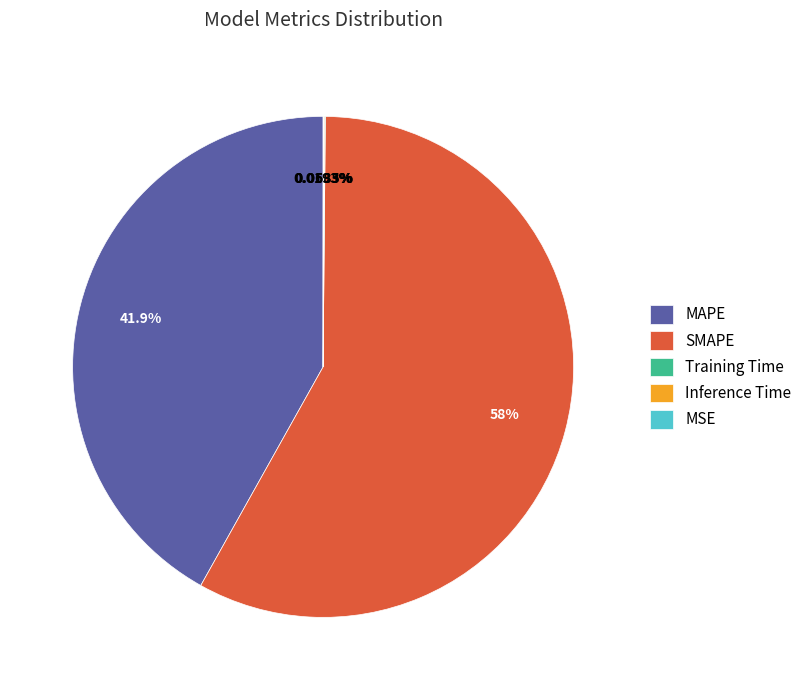

Is there a majority slice in this chart?

Yes